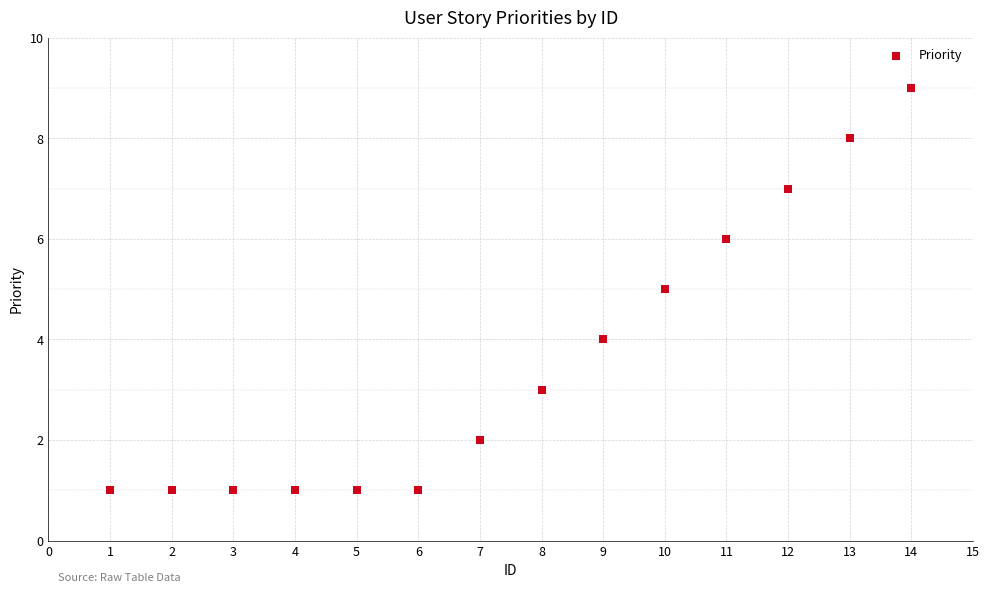

What is the range of Y values (max minus min)?

8